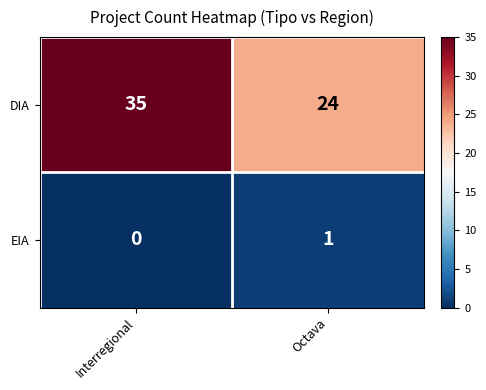

What is the total value across all series at Interregional?

35